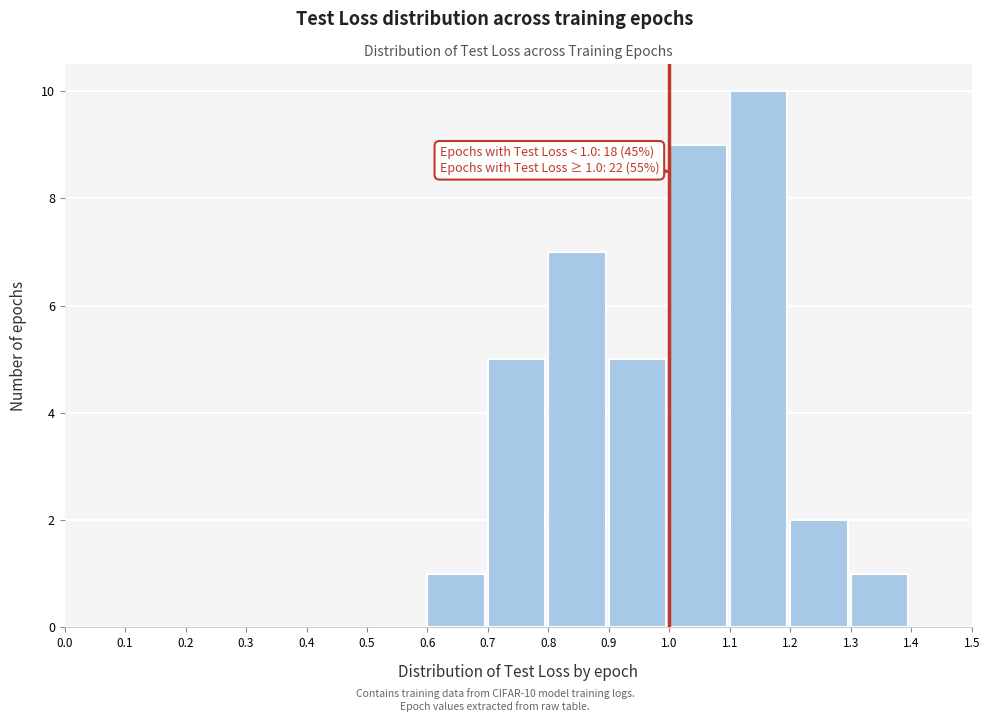

Over which range of the x-axis is the bar tallest?

1.1 to 1.2